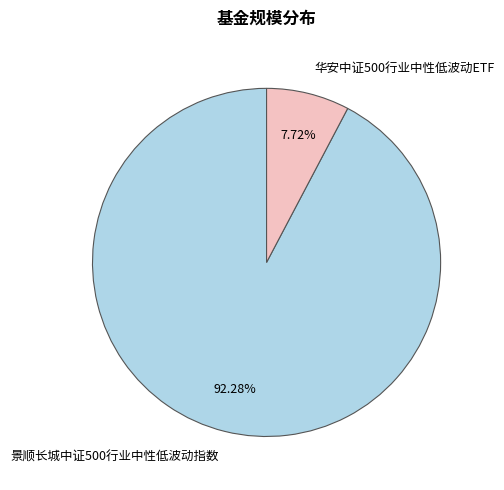

True or false: 景顺长城中证500行业中性低波动指数 accounts for 92% of the total.

True